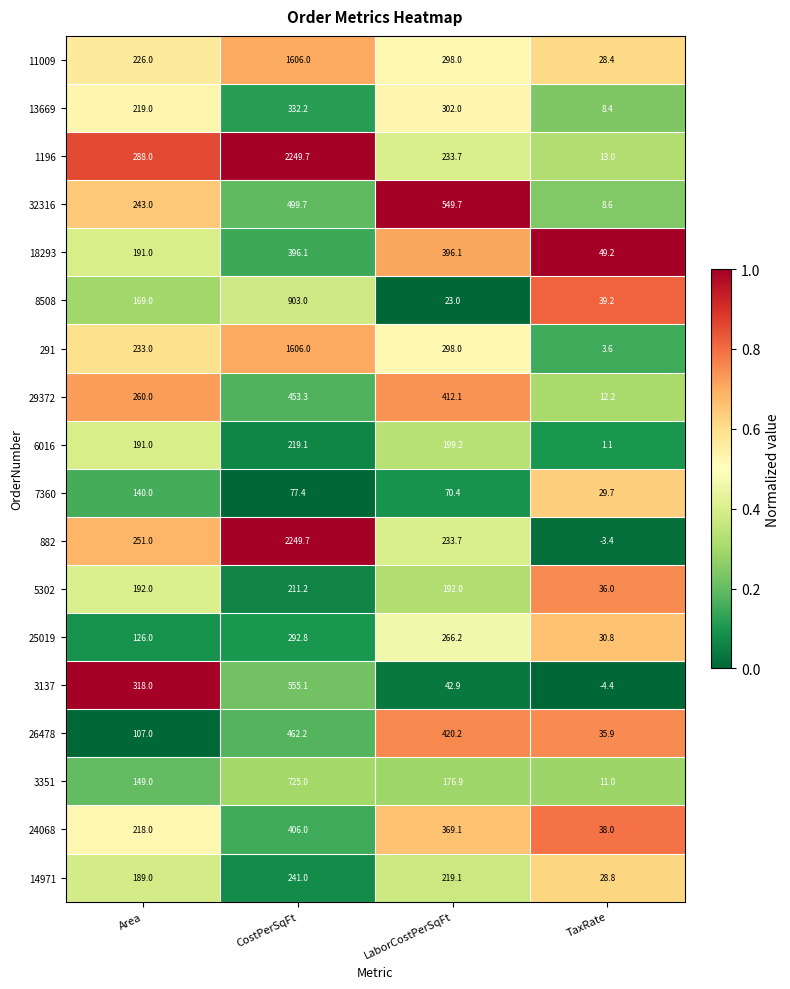

Which series has the largest total across all categories?

1196